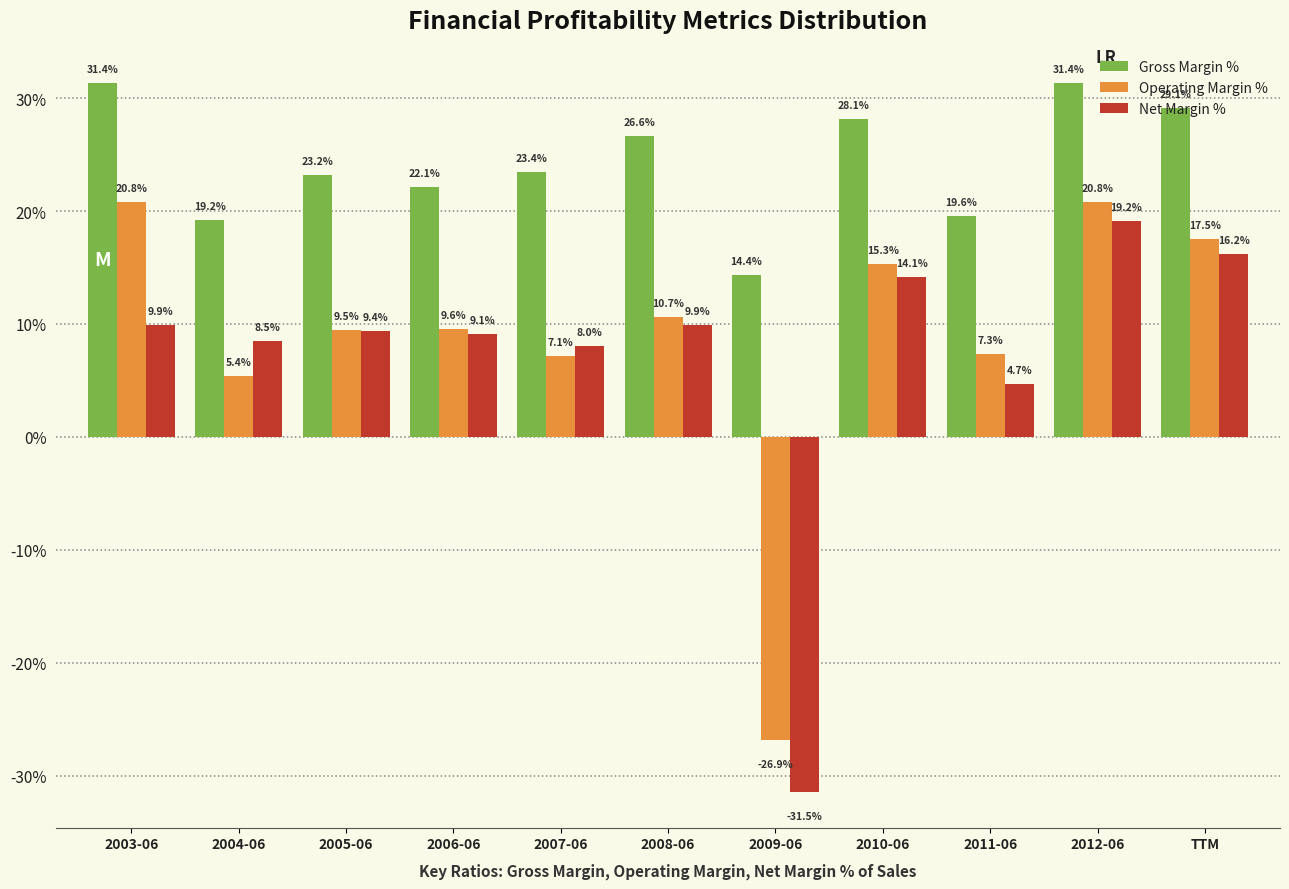

At which category is the sum across all series the highest?

2012-06